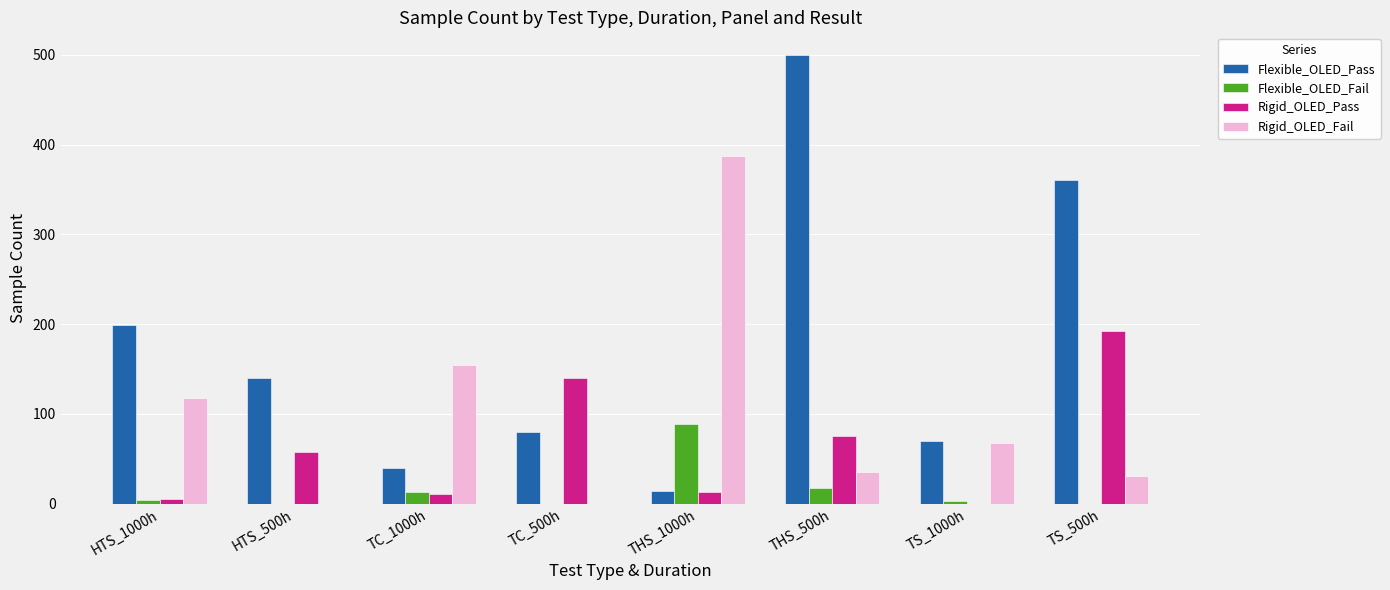

At which label is Rigid_OLED_Pass closest to 96?

THS_500h